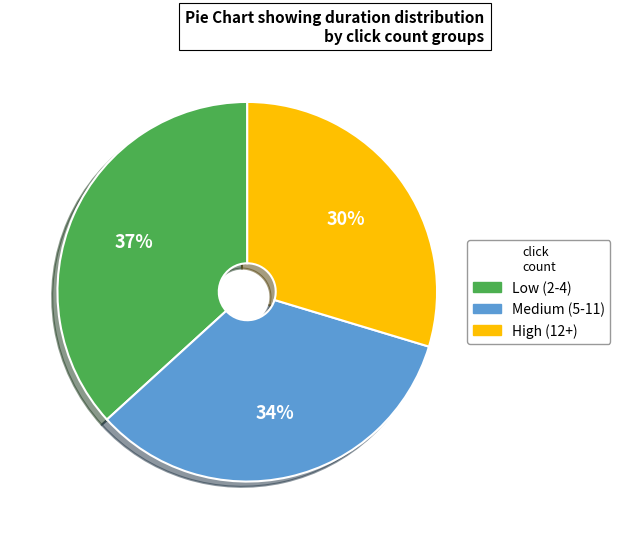

Is there any slice that represents more than half of the pie?

No